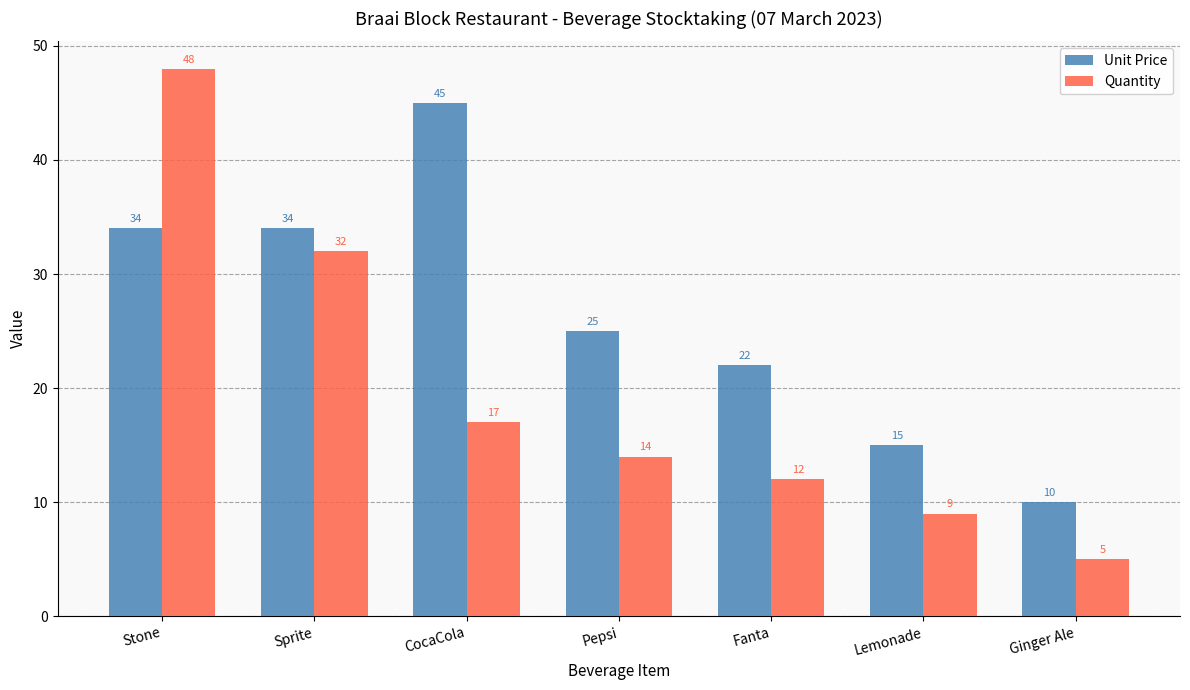

What is the value of the Unit Price bar at the 5th from the left?

22